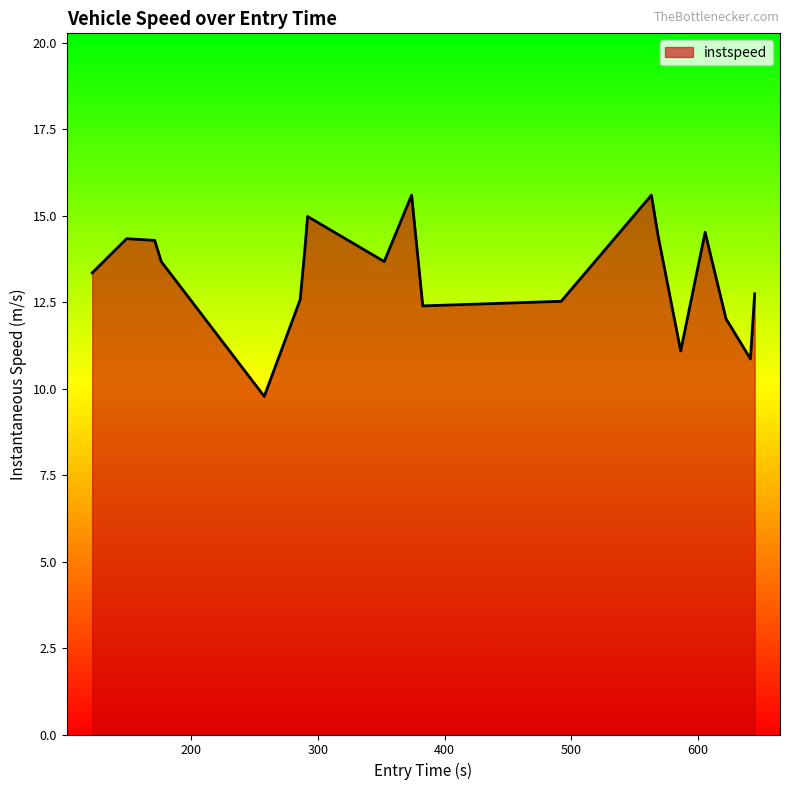

How many interior local valleys (lower than both neighbors) does the data have?

5